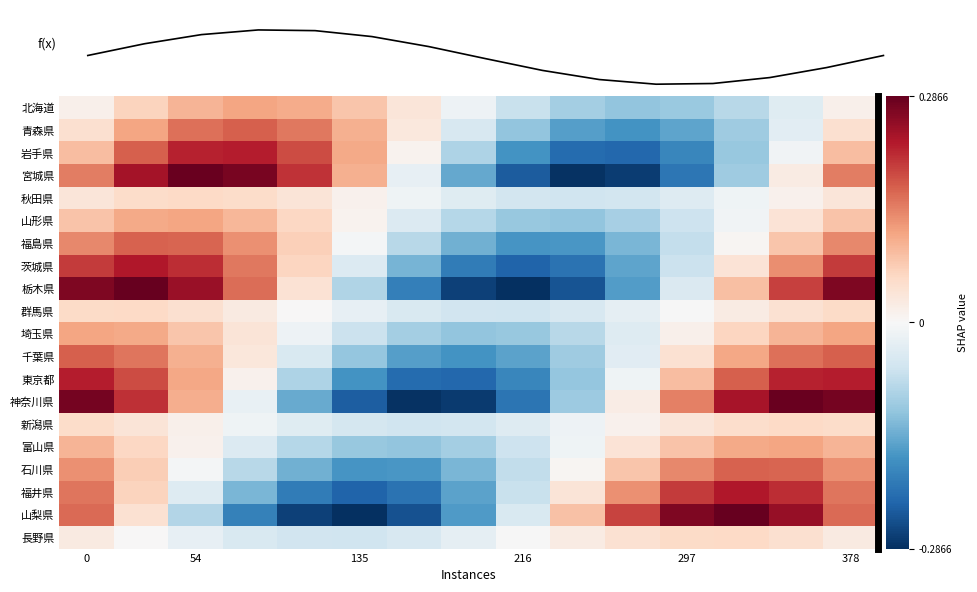

True or false: 群馬県 has a value of -0.0 at 297.

False